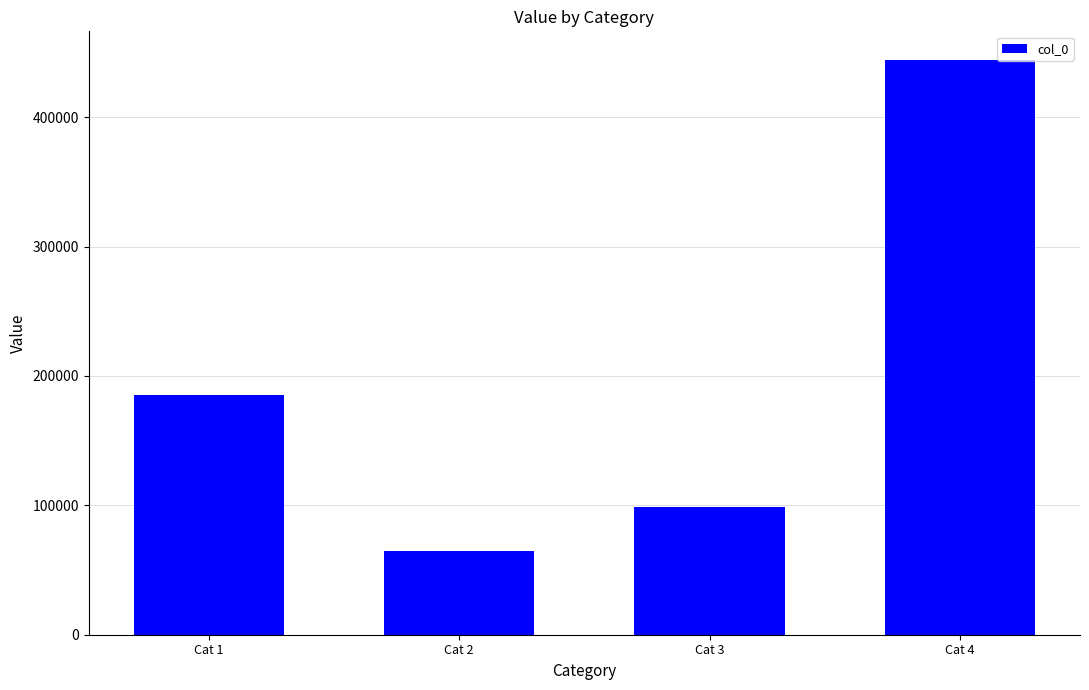

What is the smallest value displayed?

64723